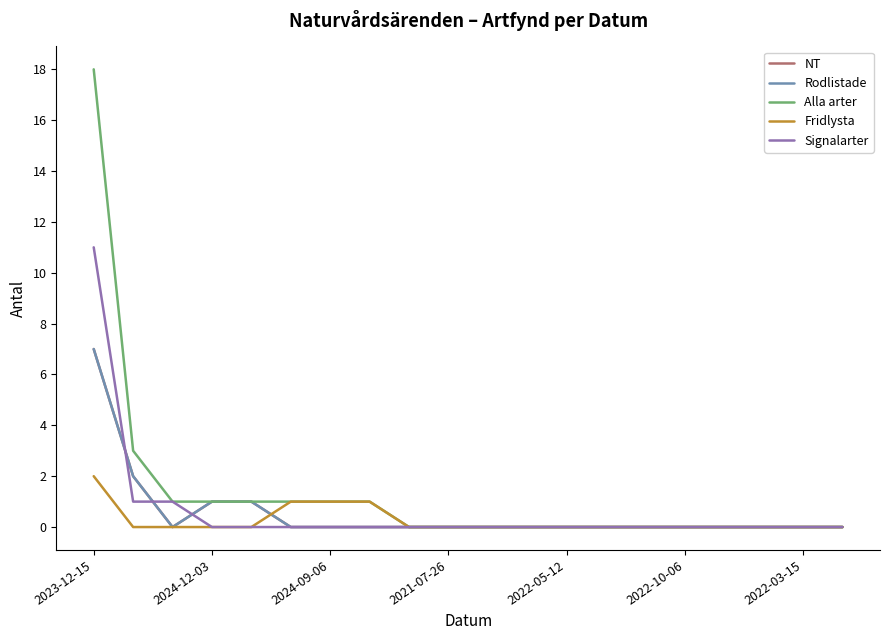

Rank the series by their maximum value, from highest to lowest.

Alla arter, Signalarter, NT, Rodlistade, Fridlysta